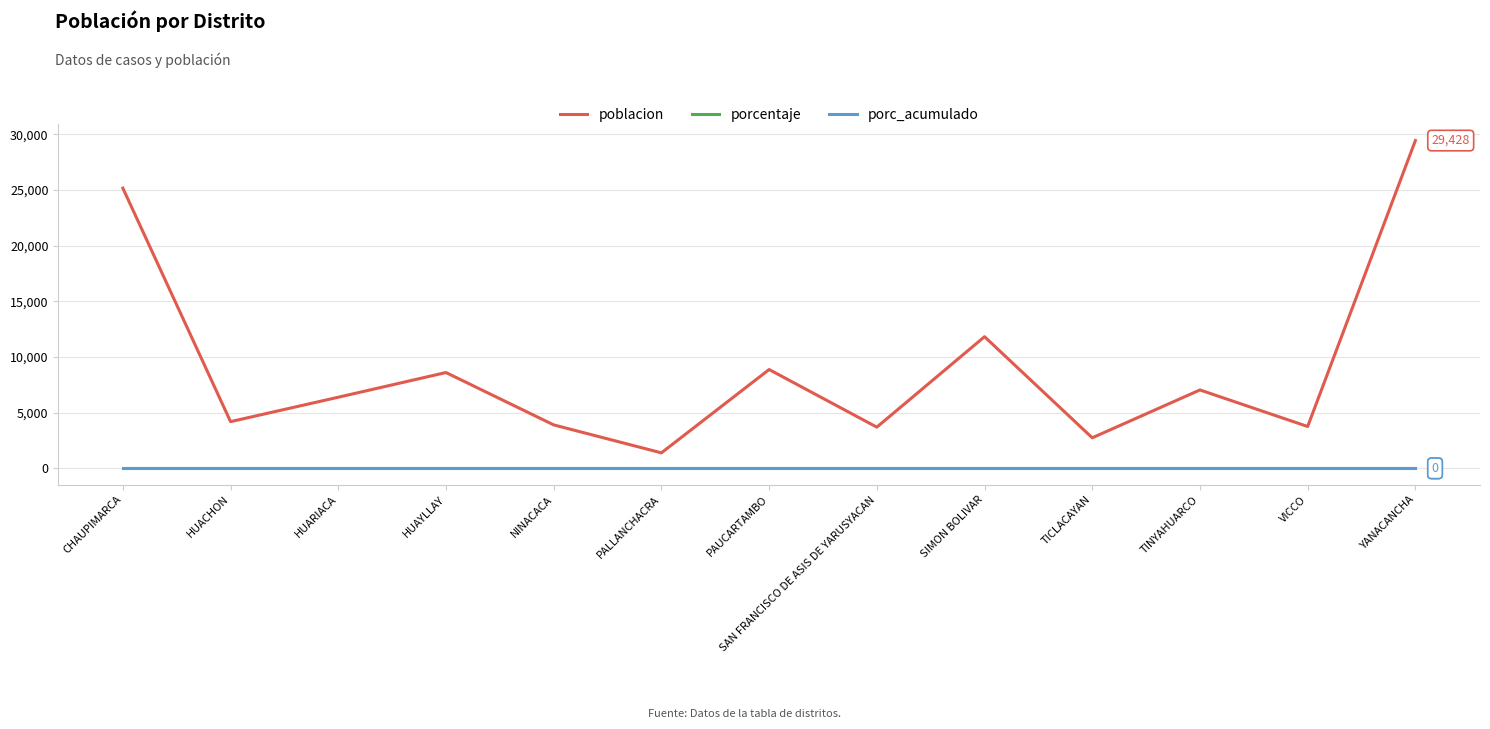

Is it true that poblacion equals 19290 at SIMON BOLIVAR?

False